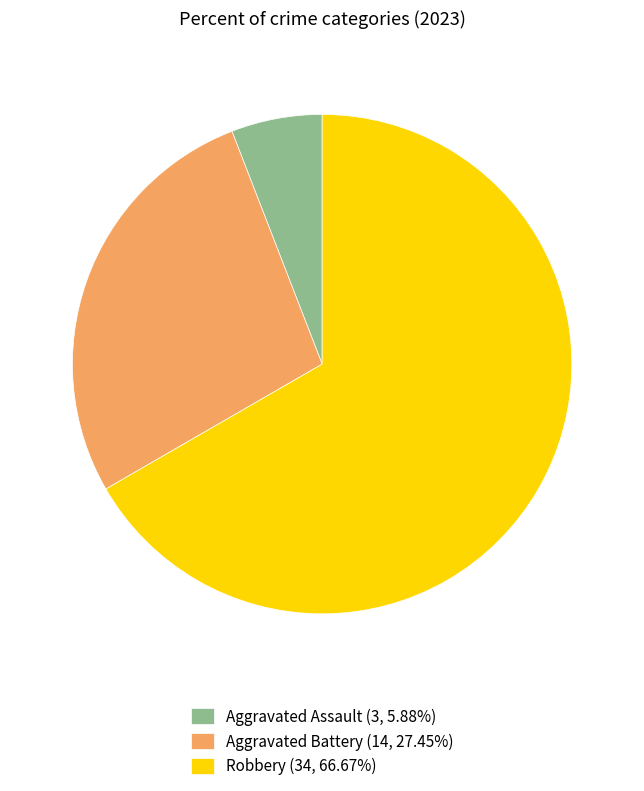

Is there any slice that represents more than half of the pie?

Yes